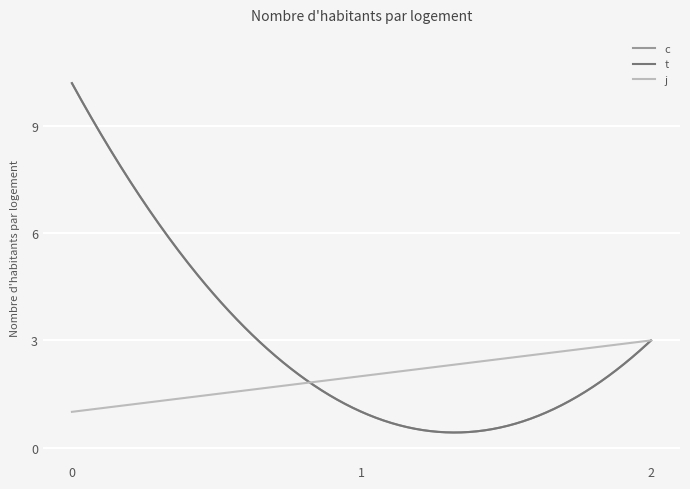

Reading left to right, list all the values displayed in this chart.

c: 10.2	1.0	3.0
t: 10.2	1.0	3.0
j: 1.0	2.0	3.0